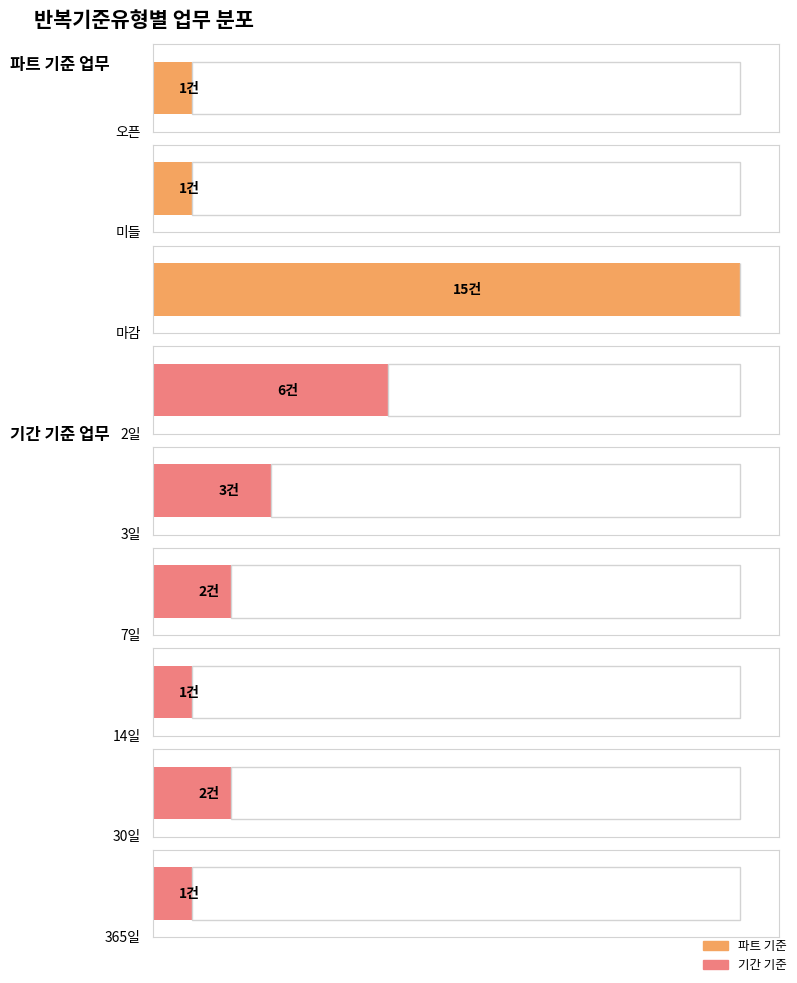

Where does the data first go above 2?

마감